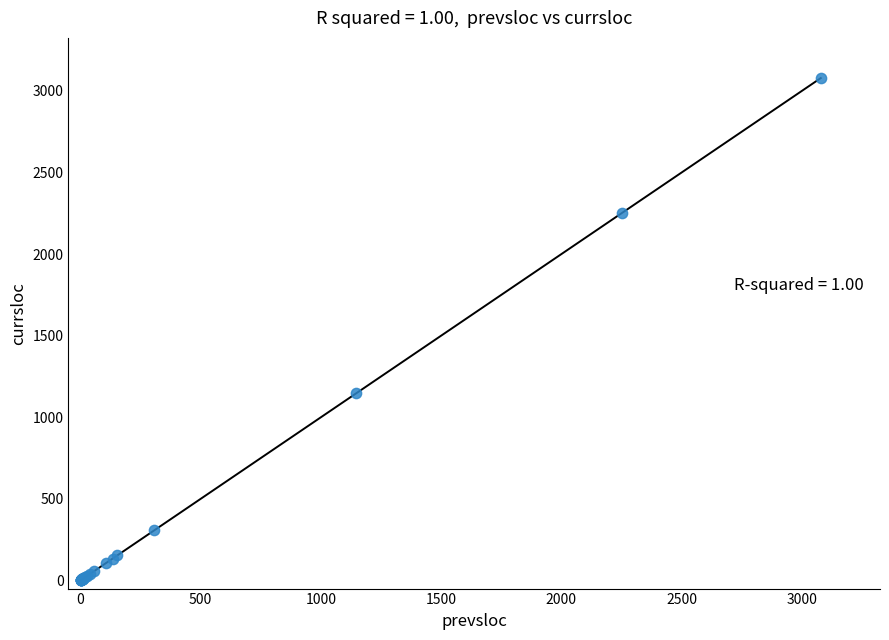

What Y value in the scatter plot is closest to 1540?

1147